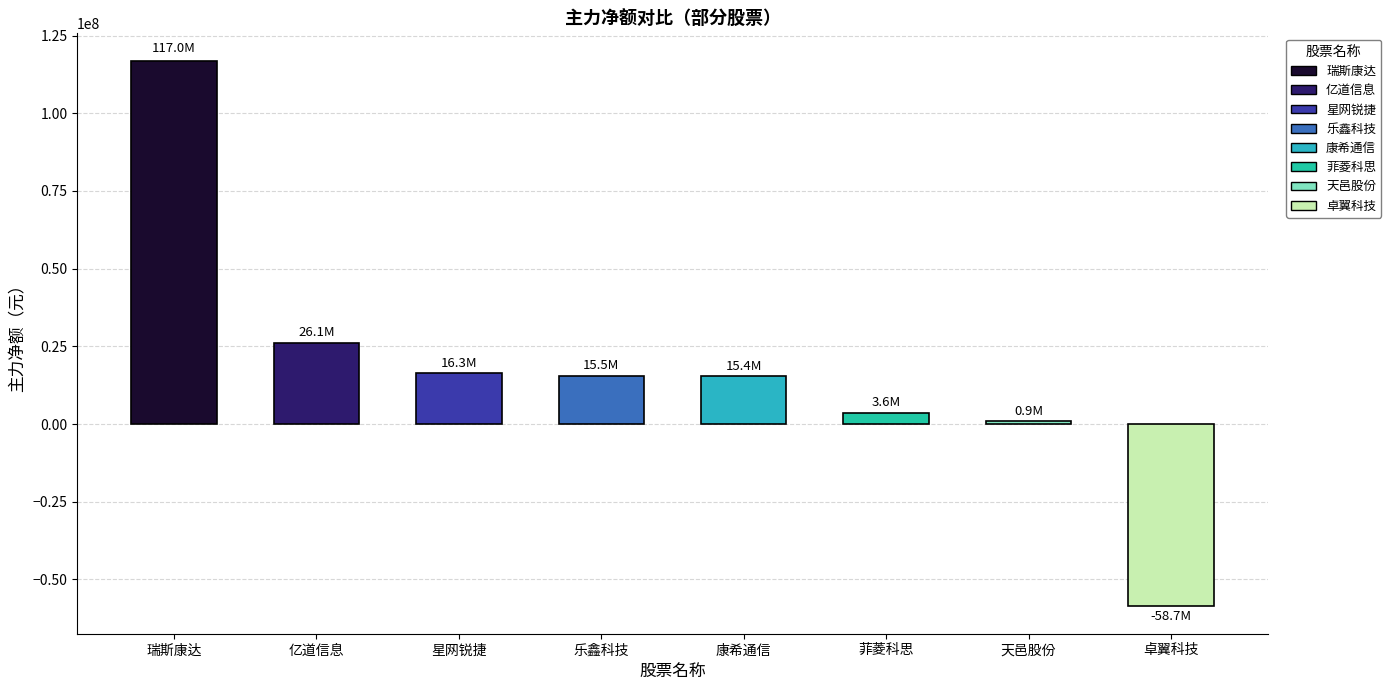

Reading left to right, transcribe all the data shown in this chart.

116955333	26096048	16308827	15462034	15382583	3616594	906110	-58700587